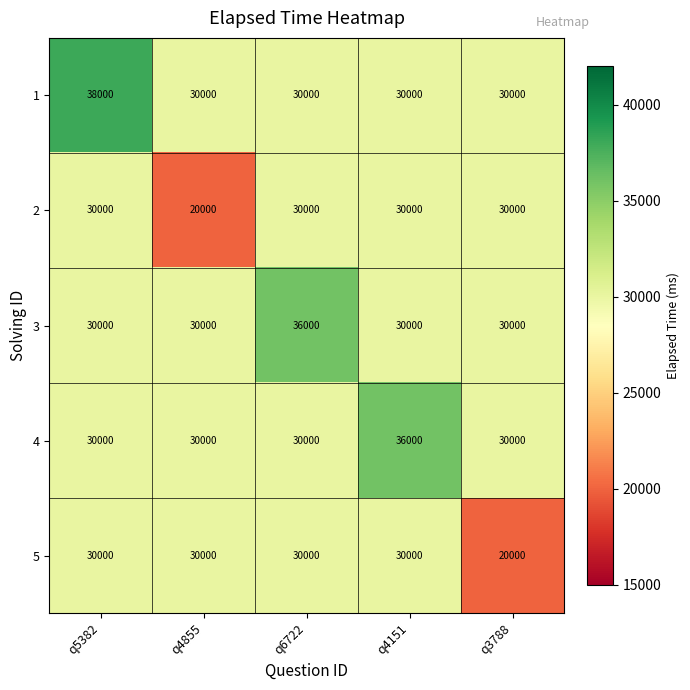

At how many categories does at least one series exceed 33328?

3